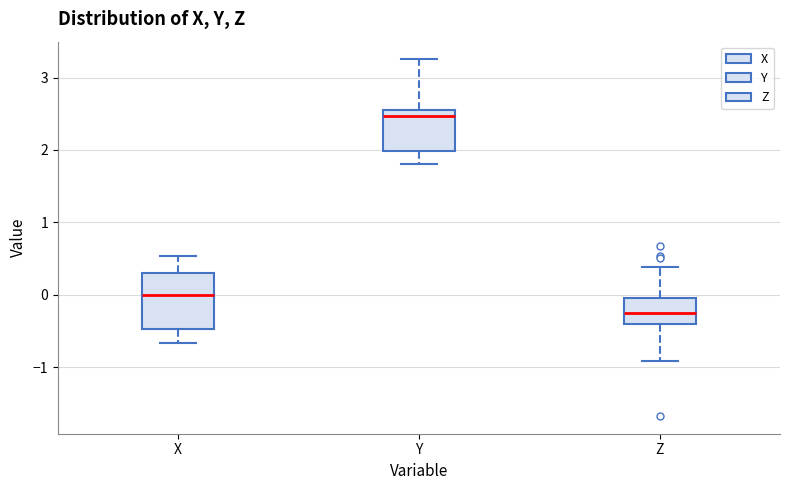

Where does the lower whisker of the box for X end on the y-axis? The values are not printed on the chart, so give them approximately, as read against the axis.

-0.7